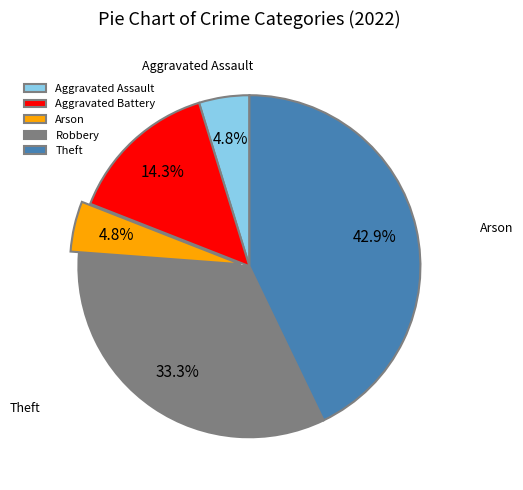

Is it true that Aggravated Battery is 14% of the pie?

True